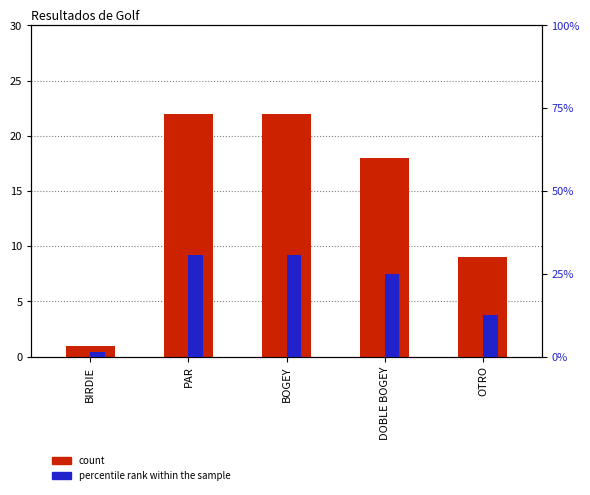

At how many categories does at least one series exceed 9?

4